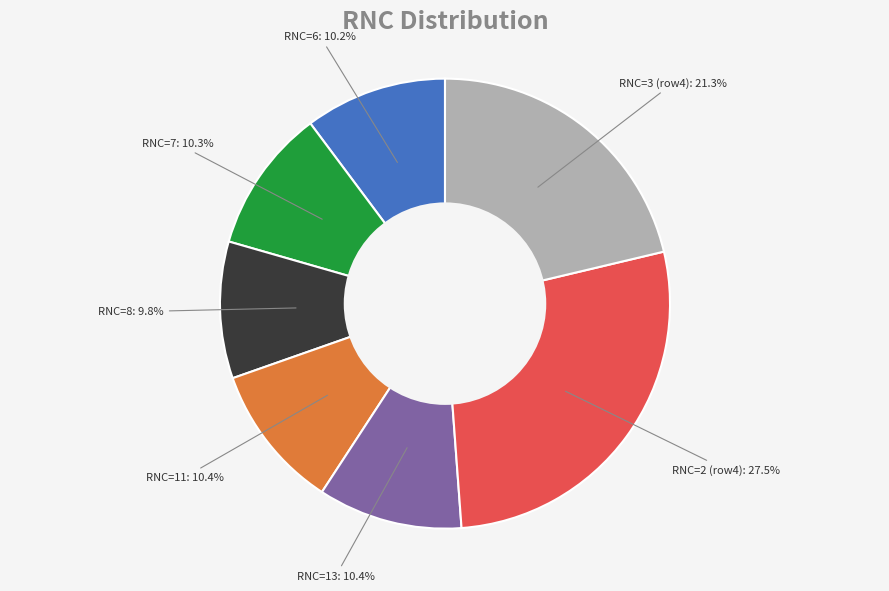

What is the largest slice in the pie chart?

RNC=2 (row4)